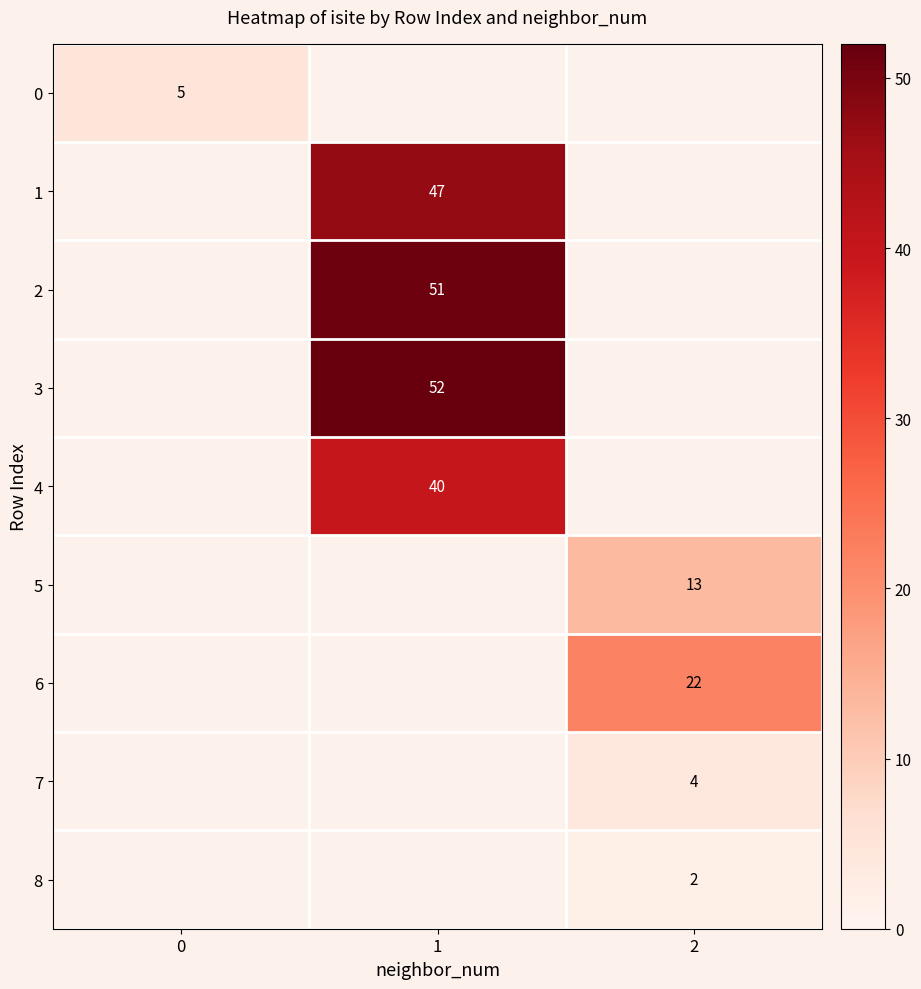

Is it true that 4 equals 66 at 1?

False